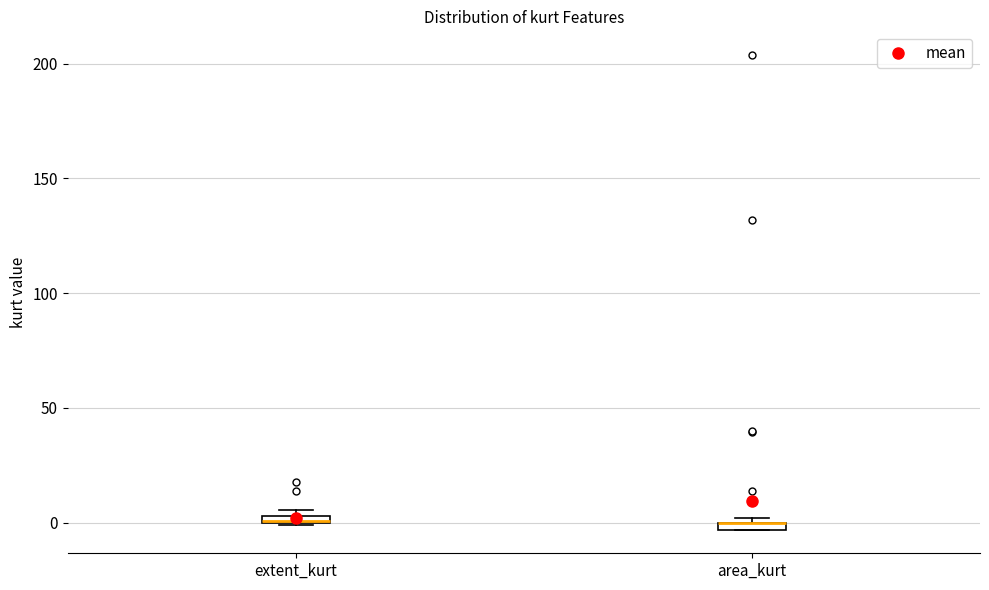

Where is the lower edge of the box for extent_kurt on the y-axis? The values are not printed on the chart, so give them approximately, as read against the axis.

0